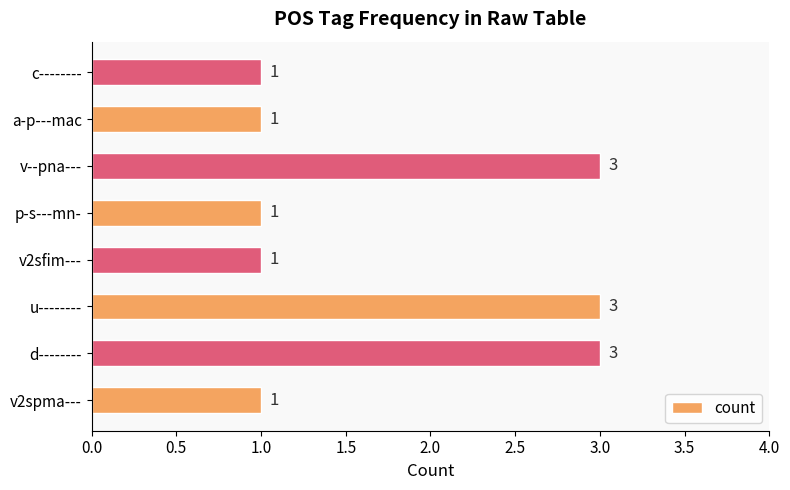

What is the greatest value displayed?

3